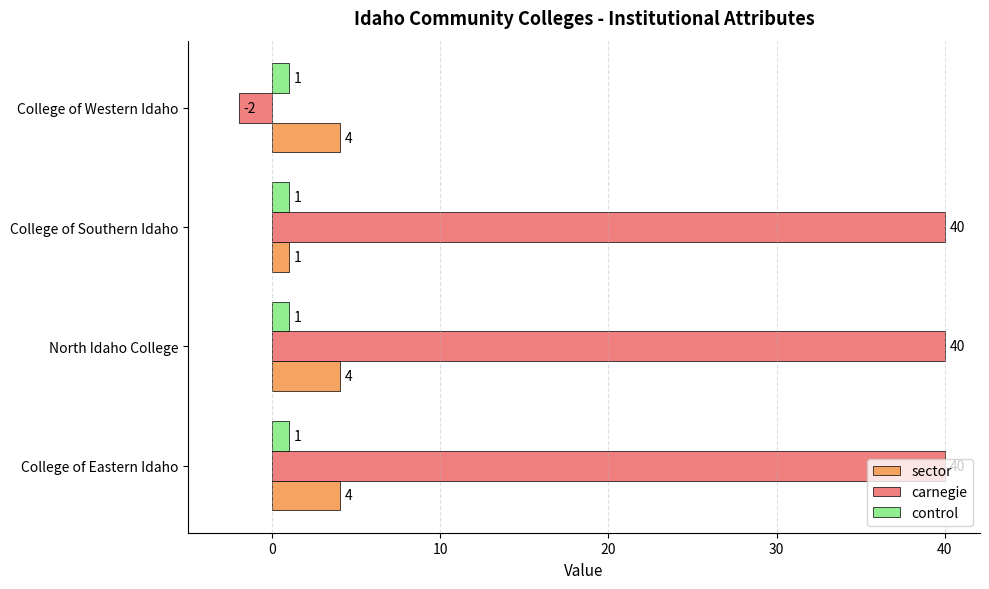

Between College of Southern Idaho and College of Western Idaho, which series saw the biggest shift?

carnegie